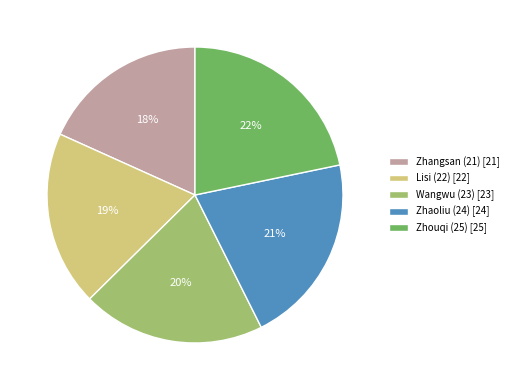

Is it true that Wangwu (23) is 25% of the pie?

False